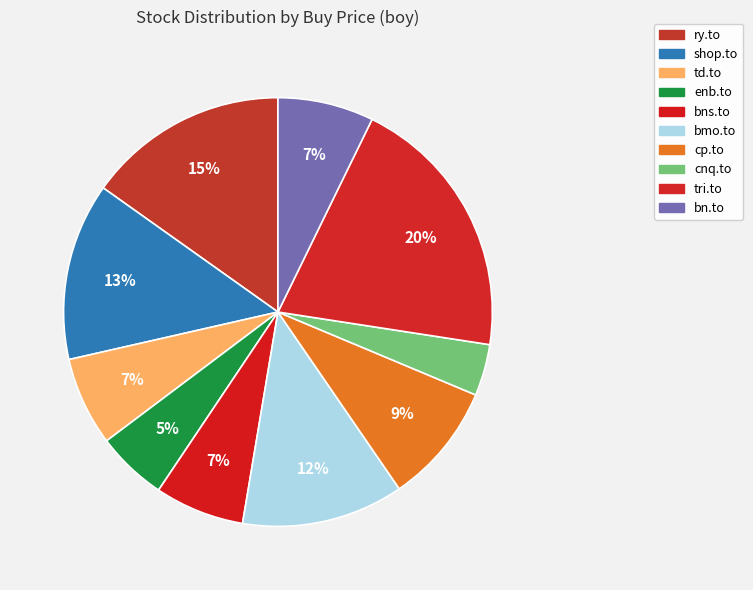

How many segments does this pie chart have?

10